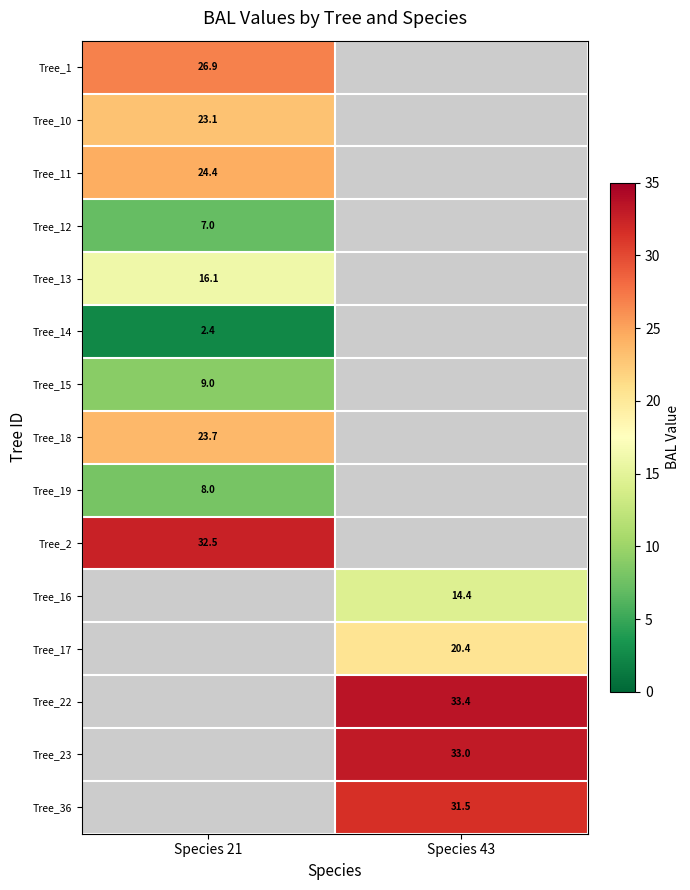

How many data points in Tree_22 are above 33?

1